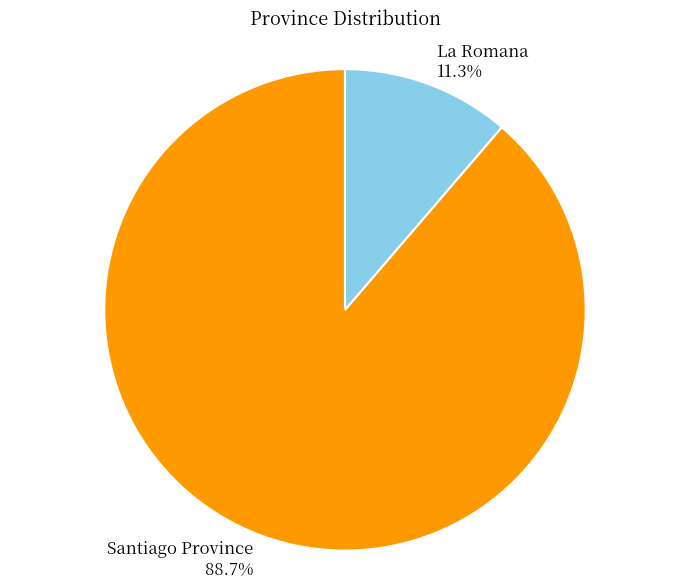

Which has a higher value, La Romana or Santiago Province?

Santiago Province